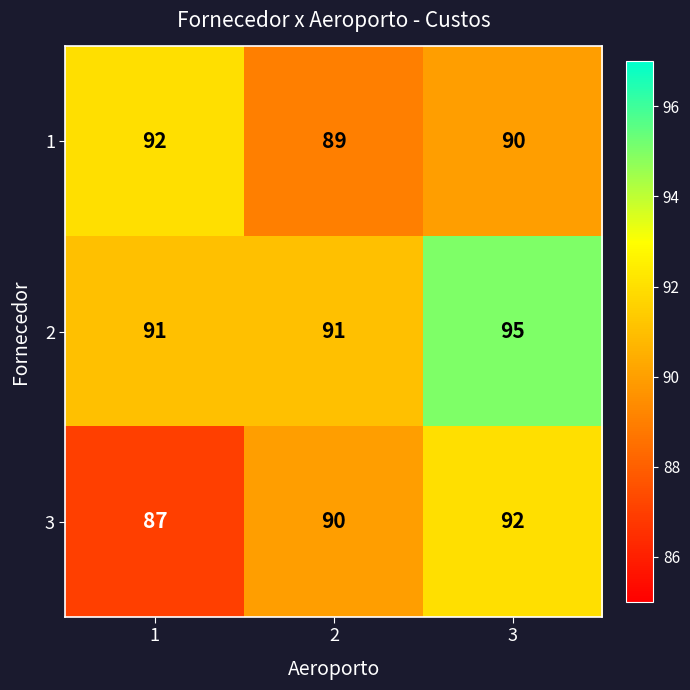

True or false: 2 has a value of 91 at 2.

True